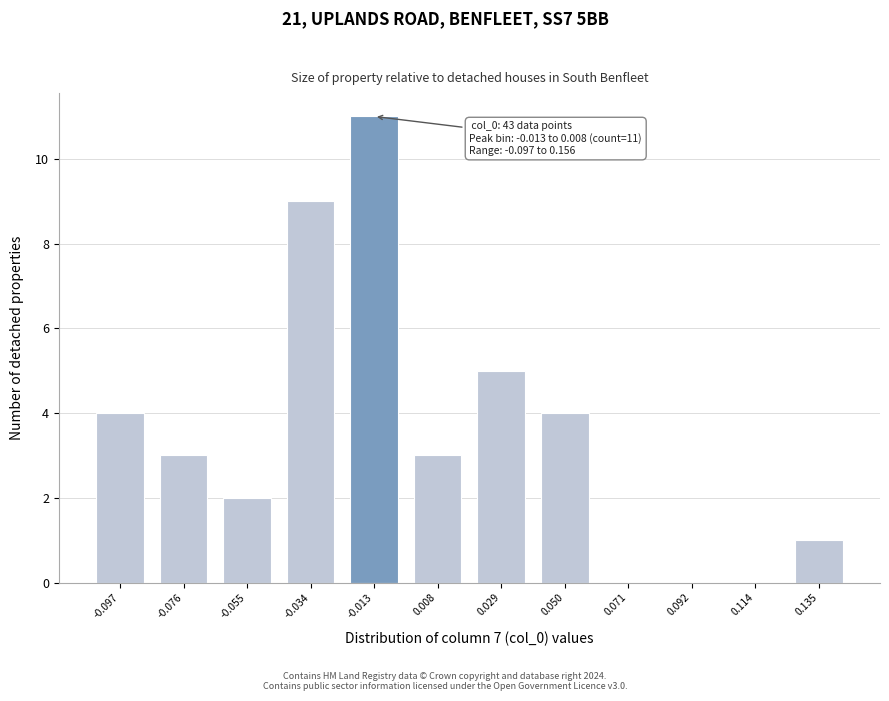

Reading right to left, transcribe all the data shown in this chart.

0.135=1	0.114=0	0.092=0	0.071=0	0.050=4	0.029=5	0.008=3	-0.013=11	-0.034=9	-0.055=2	-0.076=3	-0.097=4